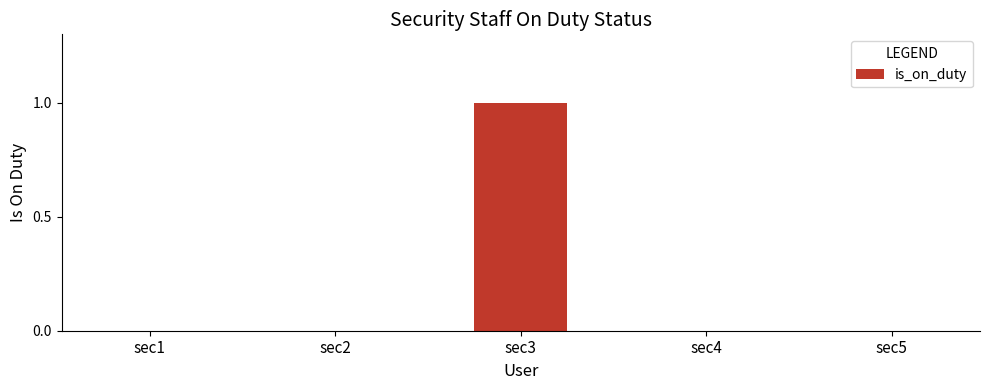

True or false: the data shows 1 at sec5.

False